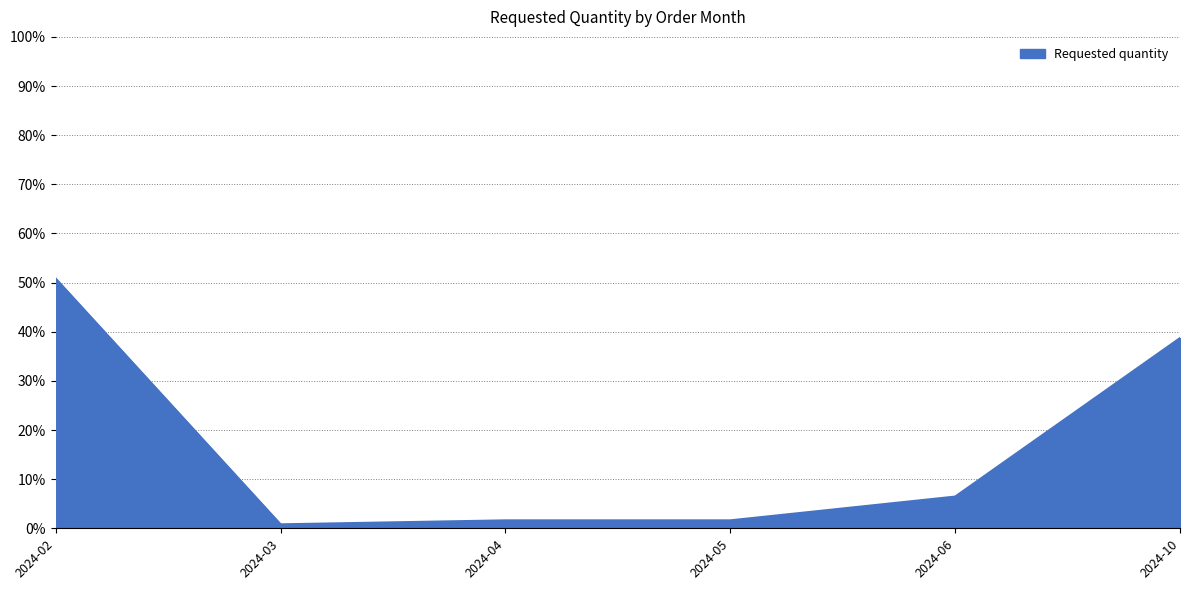

What value does the data have at 2024-04?

1.6